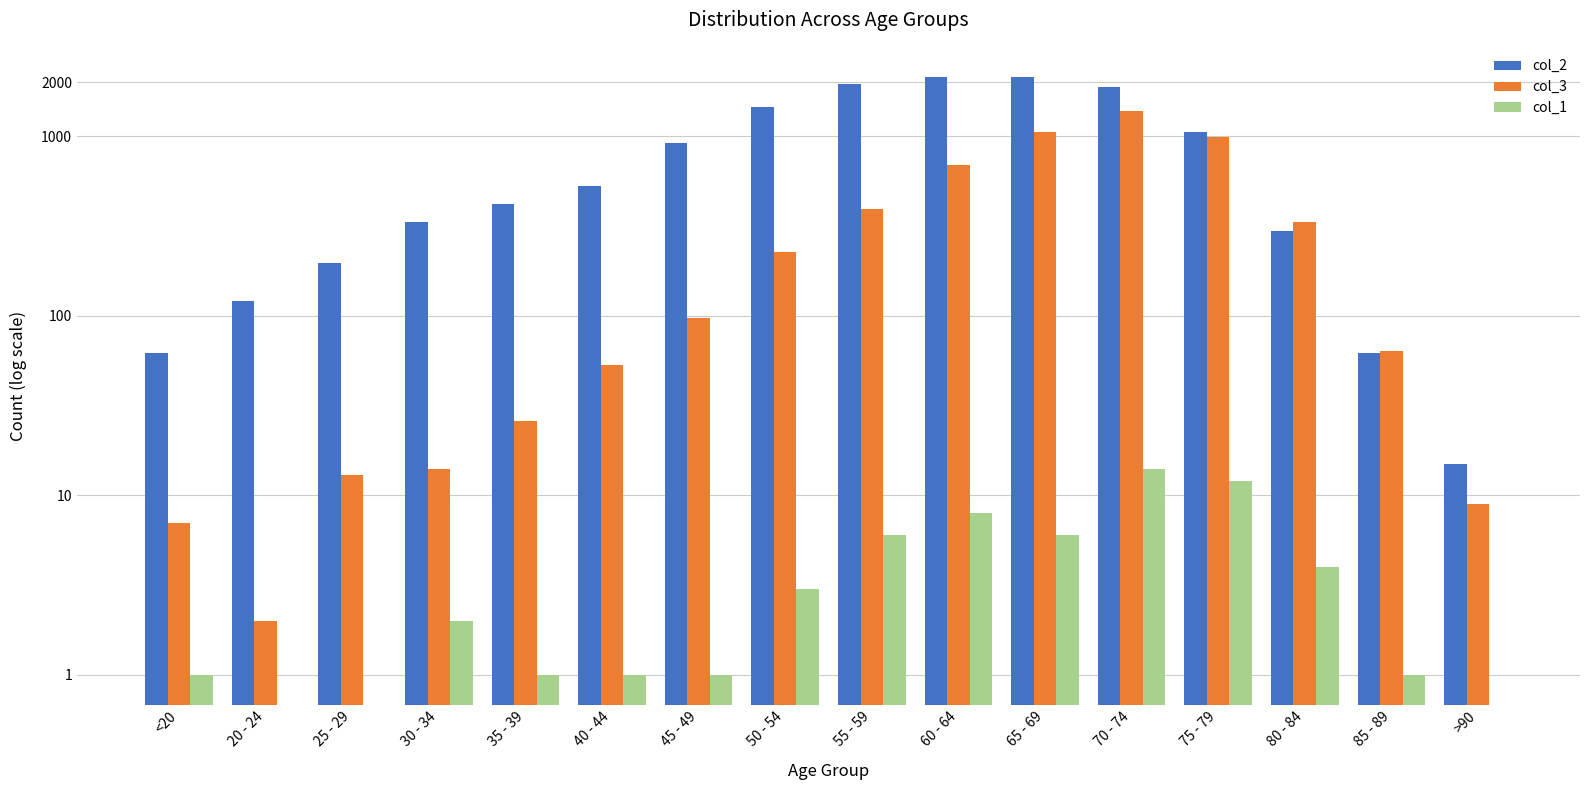

Are the bars grouped side by side (vs. stacked)?

Yes